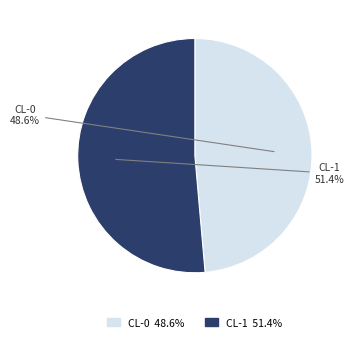

How many slices are in this pie chart?

2